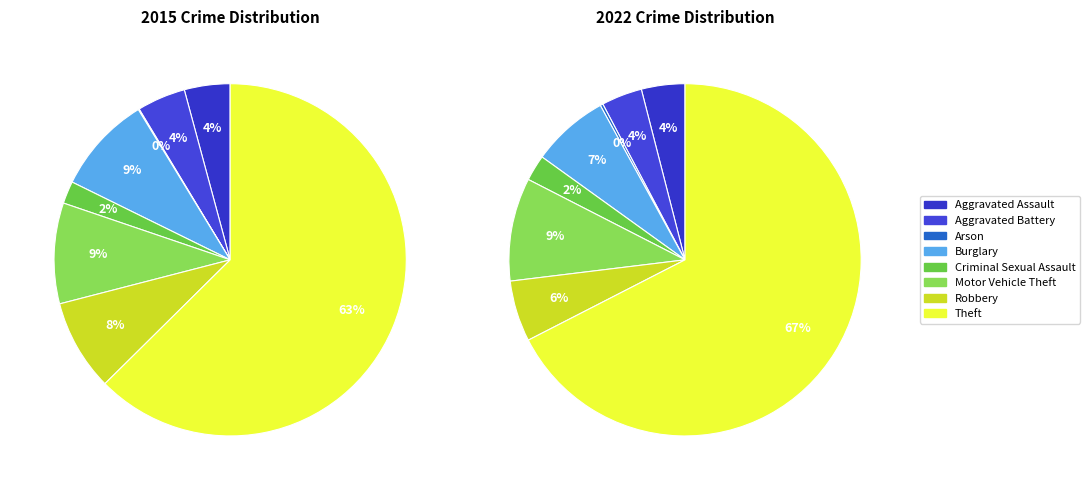

The Robbery slice represents 21% of the pie. True or false?

False